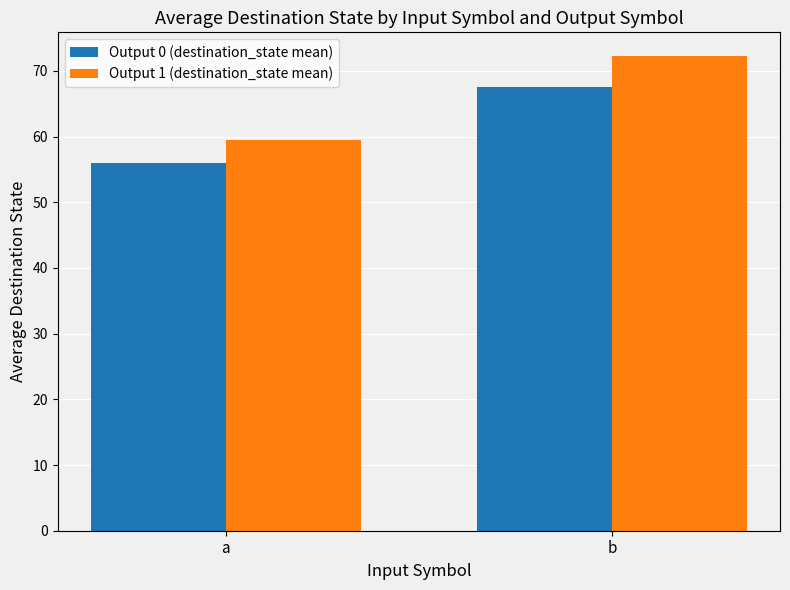

At which label is Output 0 (destination_state mean) closest to 61?

a